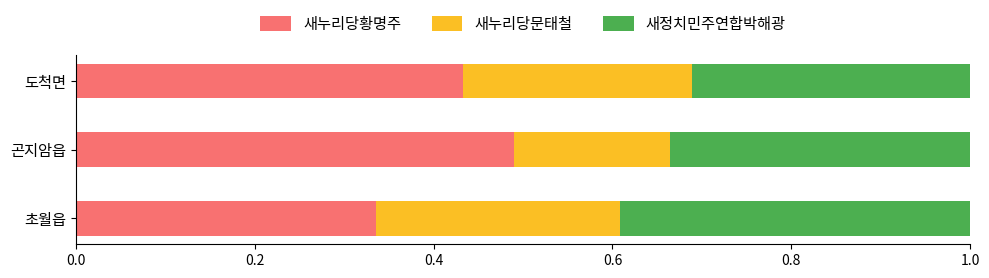

The value of 새누리당황명주 at 곤지암읍 is 0.5. True or false?

True